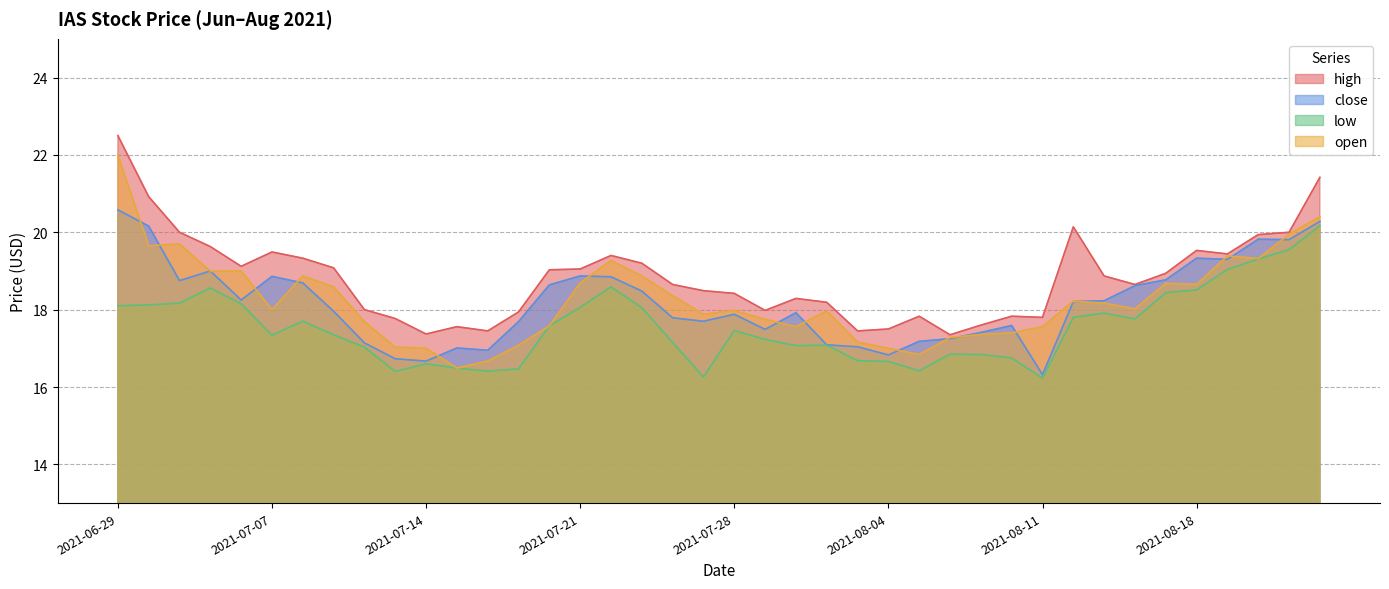

The close series shows 18.0 at 2021-07-11. True or false?

True